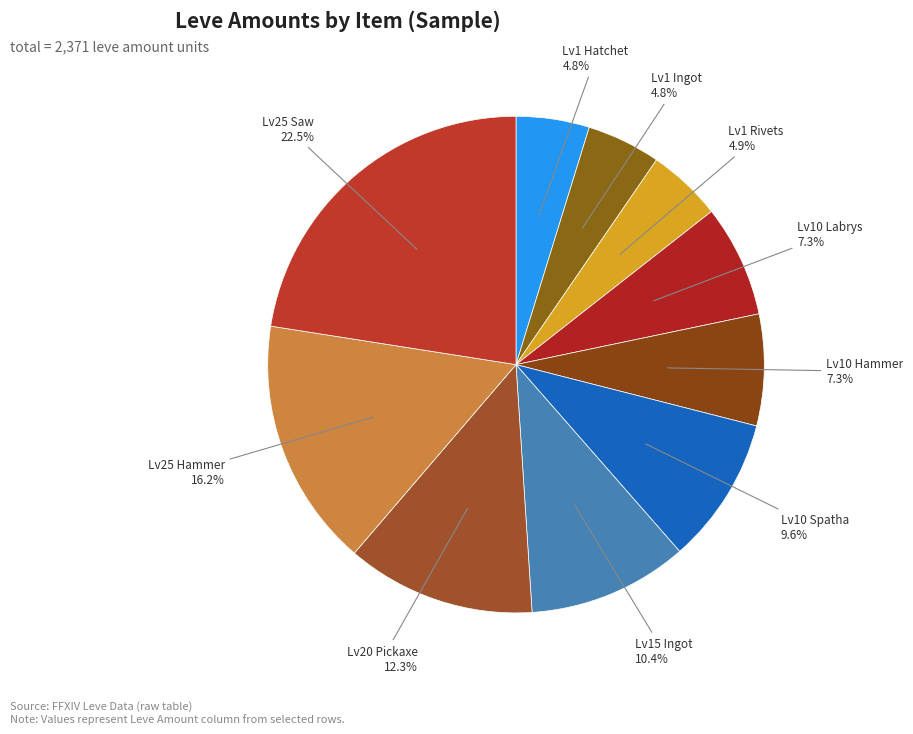

Rank the categories by value from highest to lowest.

Leve Level 25 (534), Leve Level 25 (384), Leve Level 20 (292), Leve Level 15 (247), Leve Level 10 (227), Leve Level 10 (173), Leve Level 10 (172), Leve Level 1 (115), Leve Level 1 (114), Leve Level 1 (113)